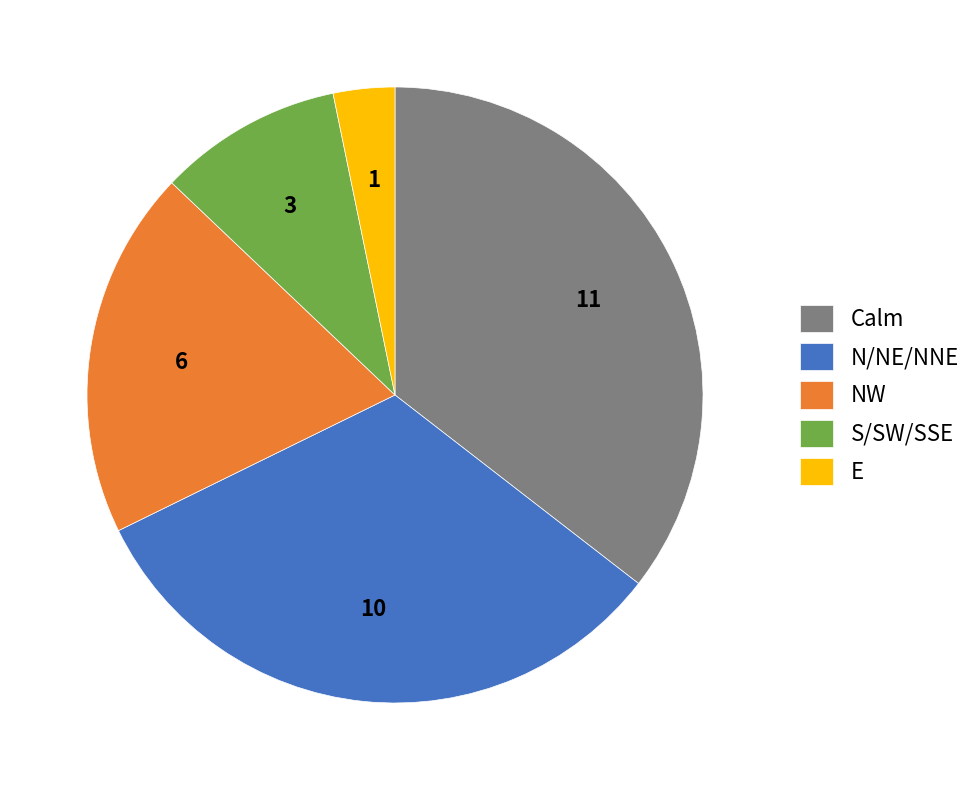

Approximately how many times larger is the value at S/SW/SSE compared to N/NE/NNE?

0.3